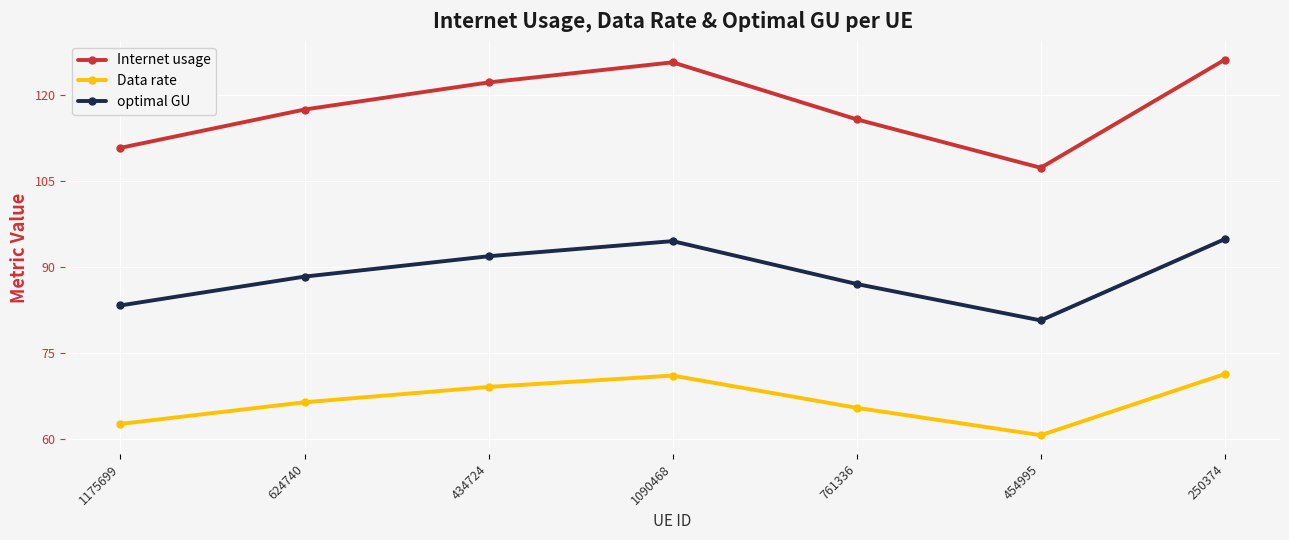

At 624740, list the series in order from smallest to largest.

Data rate, optimal GU, Internet usage